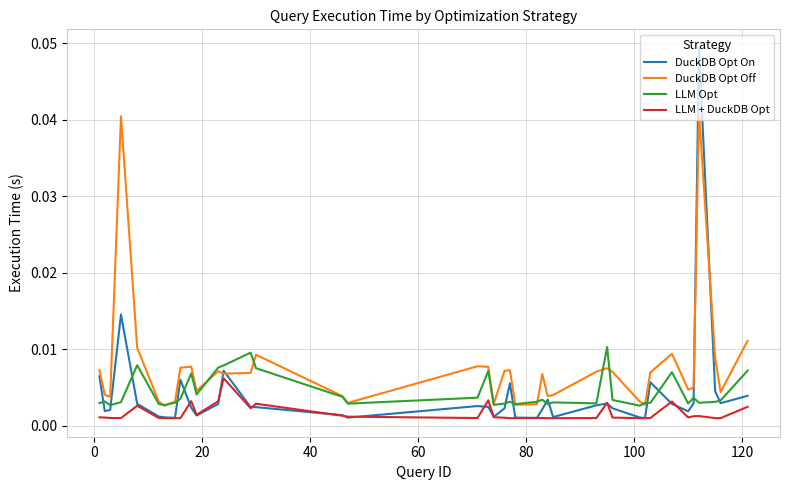

Count the LLM + DuckDB Opt values in the range 0 to 1.

40